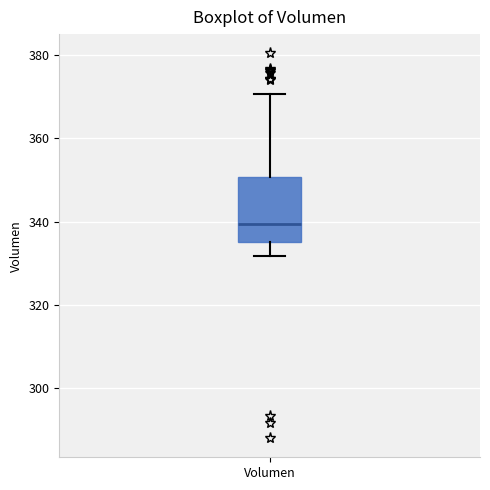

Read this box plot against the y-axis: the position of the median line, the range covered by the box, and the ends of both whiskers. The values are not printed on the chart, so give them approximately, as read against the axis.

median 340, box 336 to 350, whiskers 332 to 370